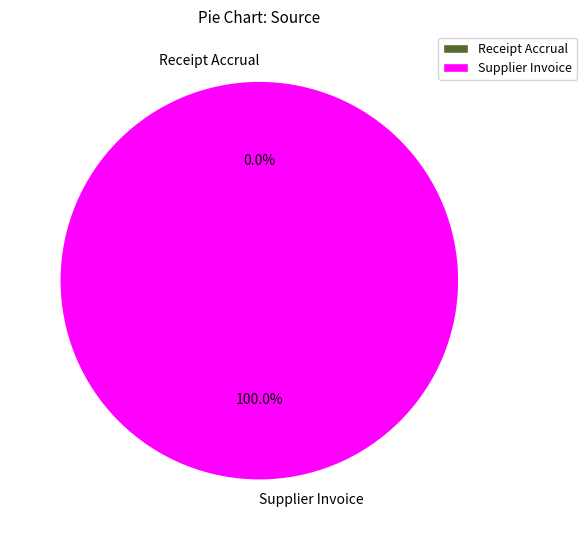

What is the largest slice in the pie chart?

Supplier Invoice